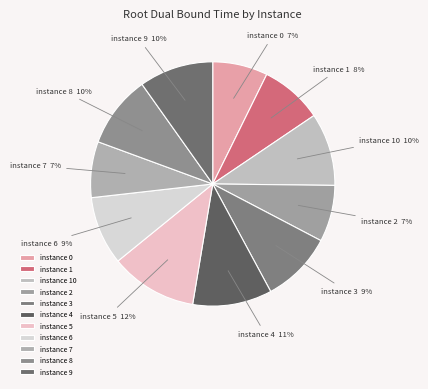

What is the ratio of the value at instance 6 to the value at instance 3?

1.0